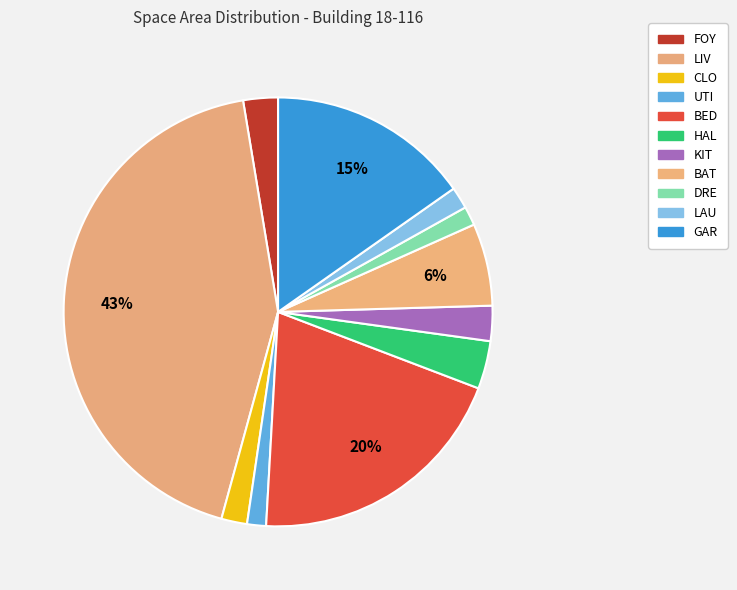

How many segments does this pie chart have?

11